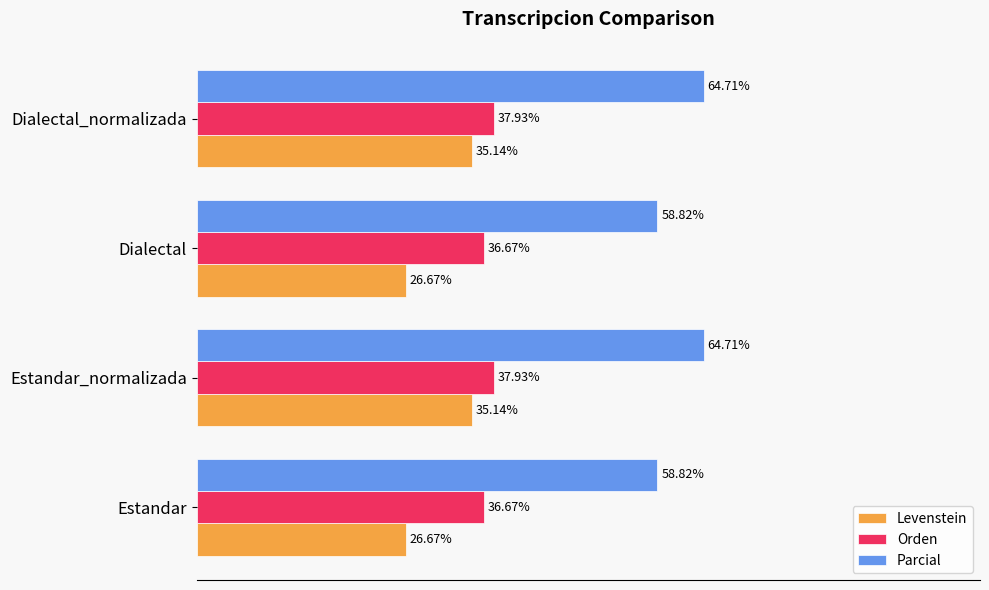

Which series has the widest spread of values?

Levenstein